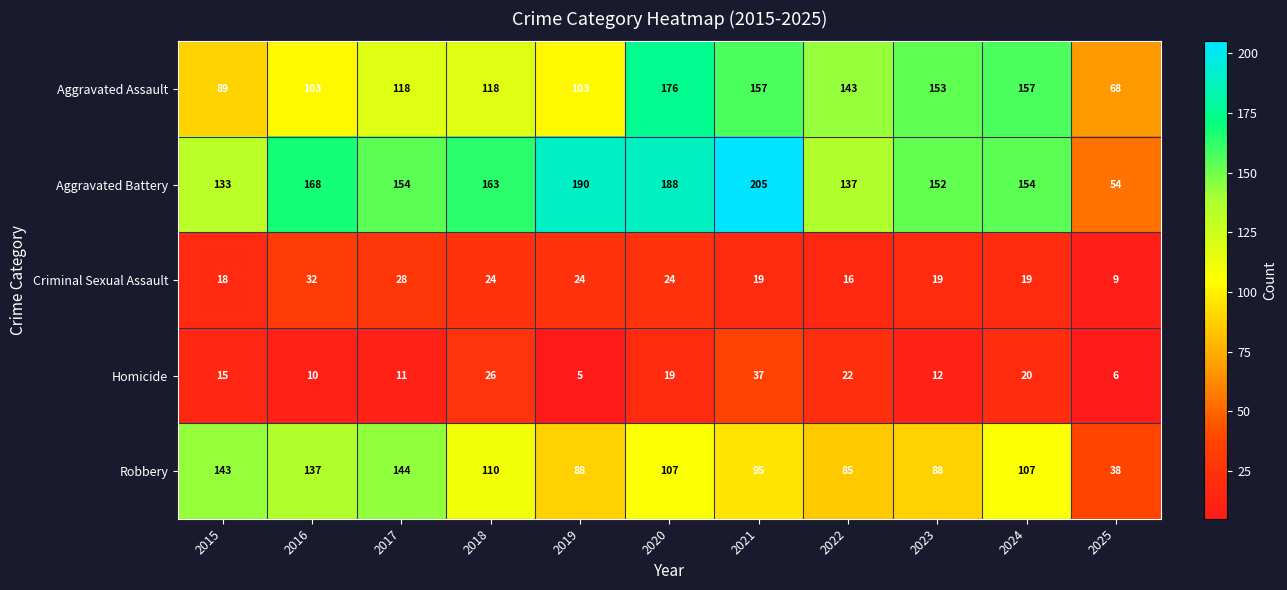

At 2018, list the series in order from largest to smallest.

Aggravated Battery, Aggravated Assault, Robbery, Homicide, Criminal Sexual Assault